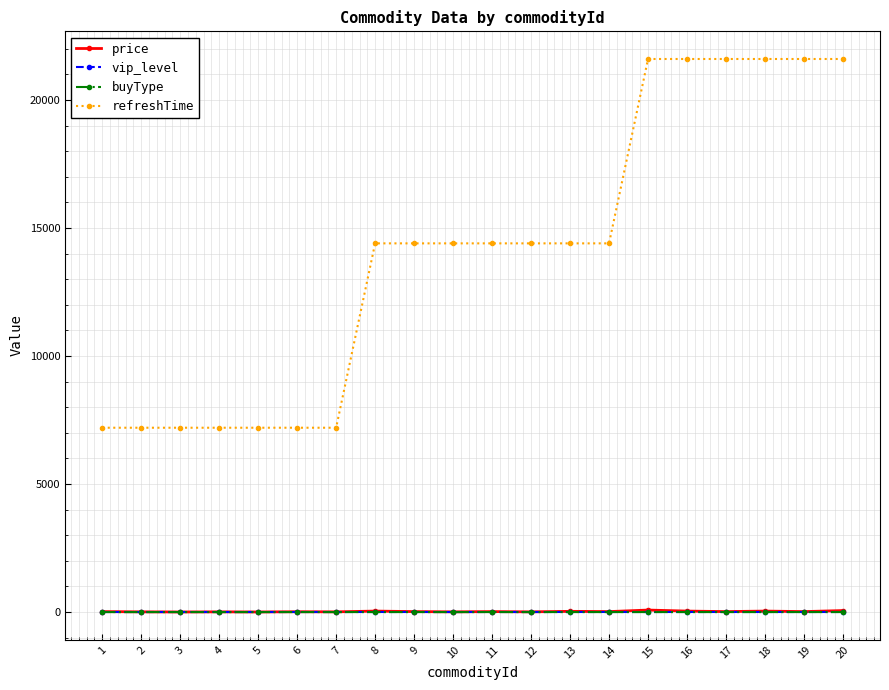

Does the chart display data point markers on the line(s)?

Yes